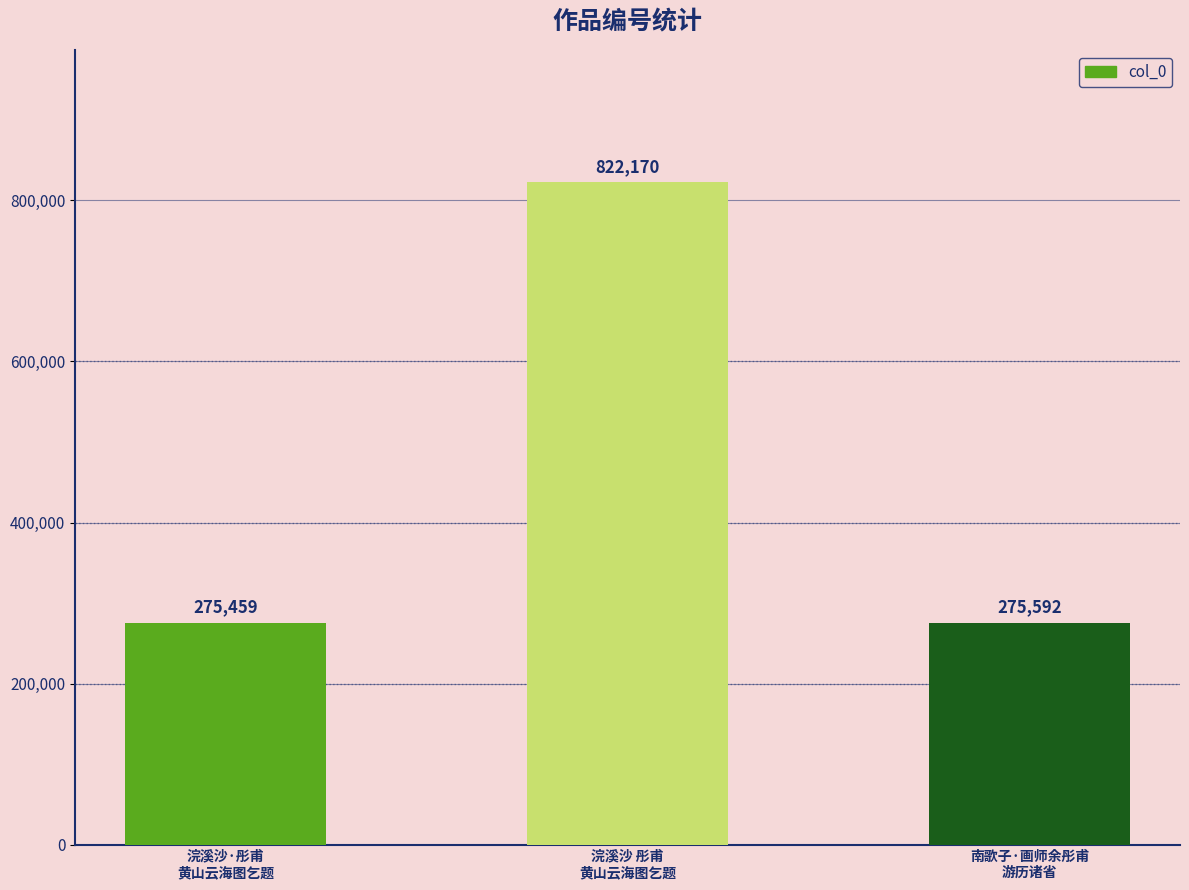

What position from the right is 南歌子·画师余彤甫
游历诸省?

1